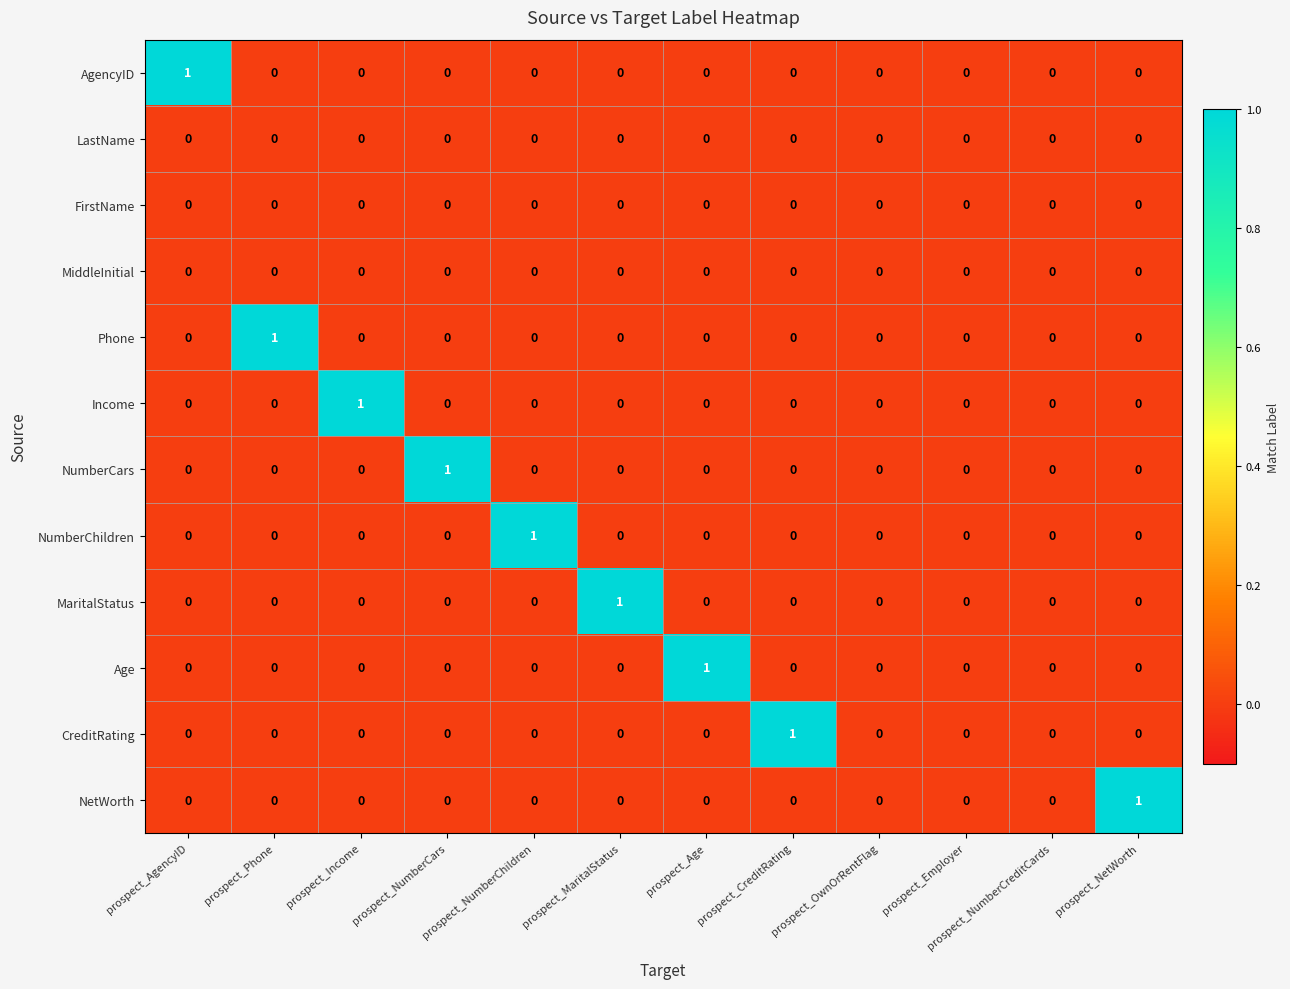

True or false: MaritalStatus has a value of 0 at prospect_AgencyID.

True